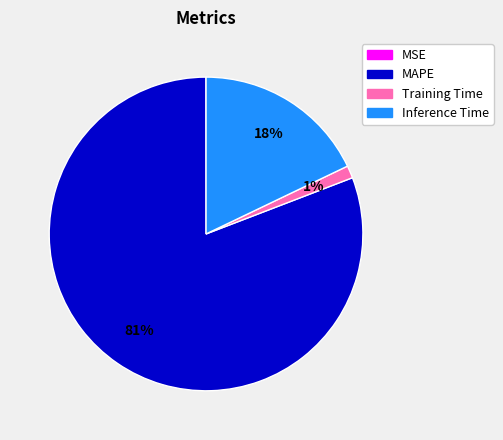

Which category accounts for the majority?

MAPE